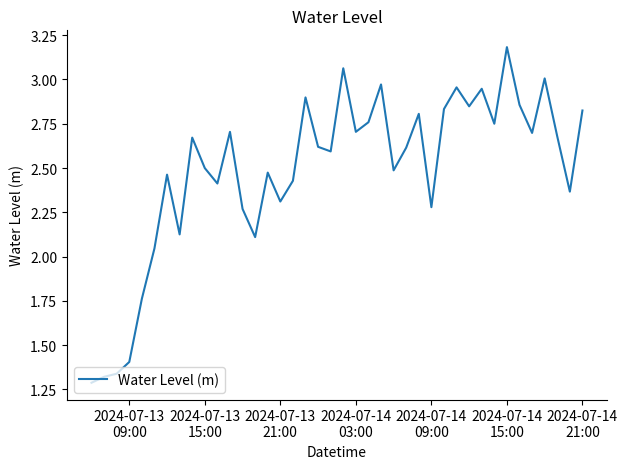

What is the greatest value displayed?

3.2